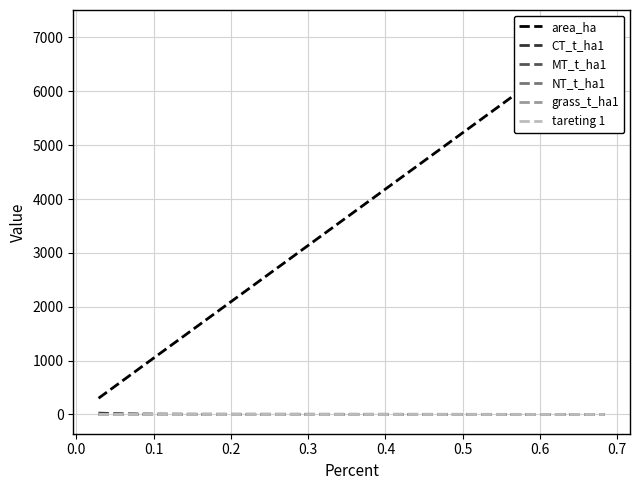

The value of tareting 1 at 0.2 is 0.0. True or false?

True